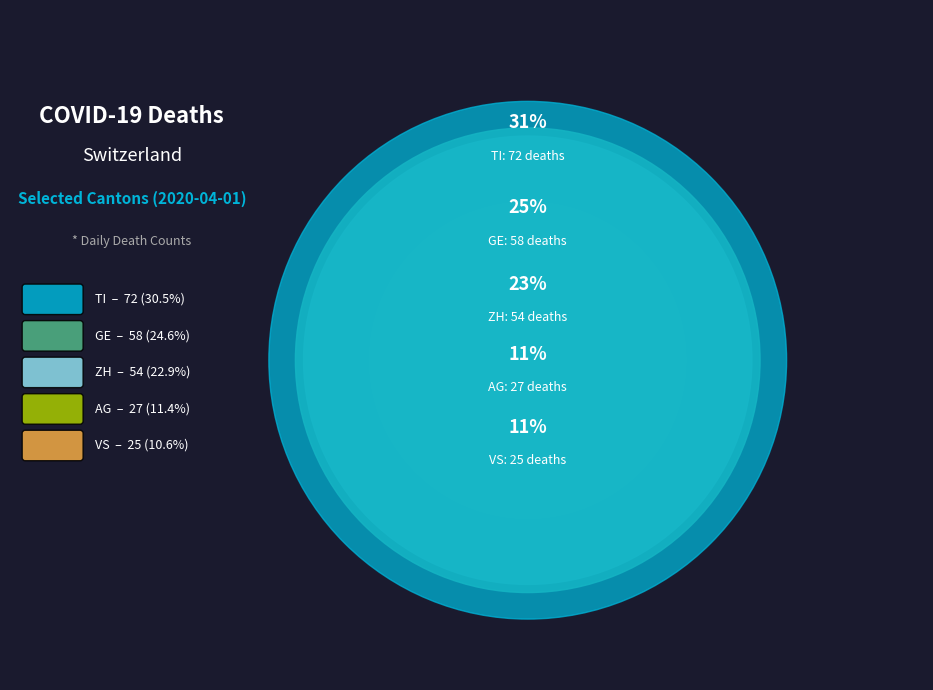

Which category has the smallest portion of the pie?

VS